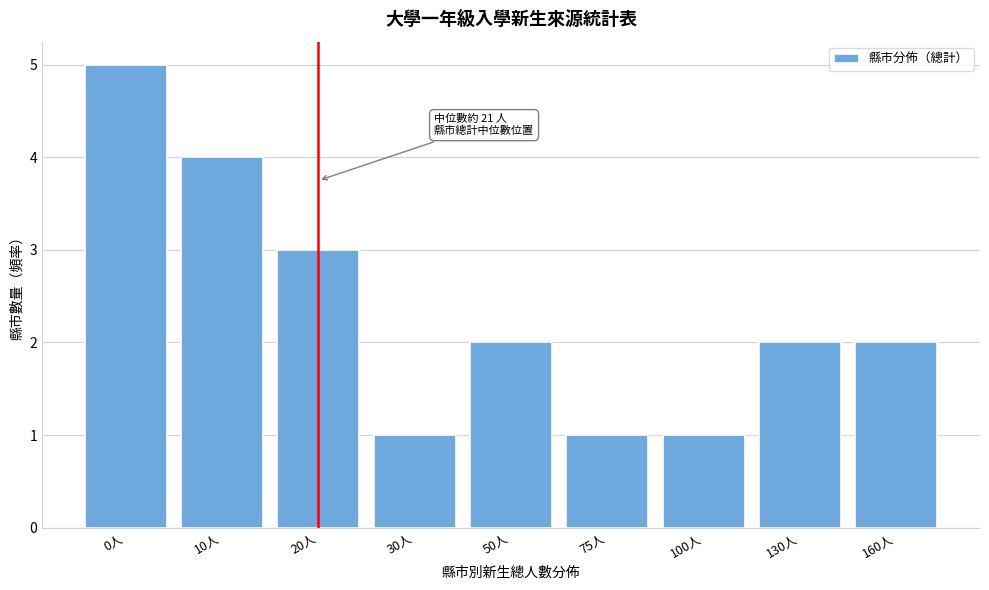

Reading left to right, list all the values displayed in this chart.

0人=5	10人=4	20人=3	30人=1	50人=2	75人=1	100人=1	130人=2	160人=2